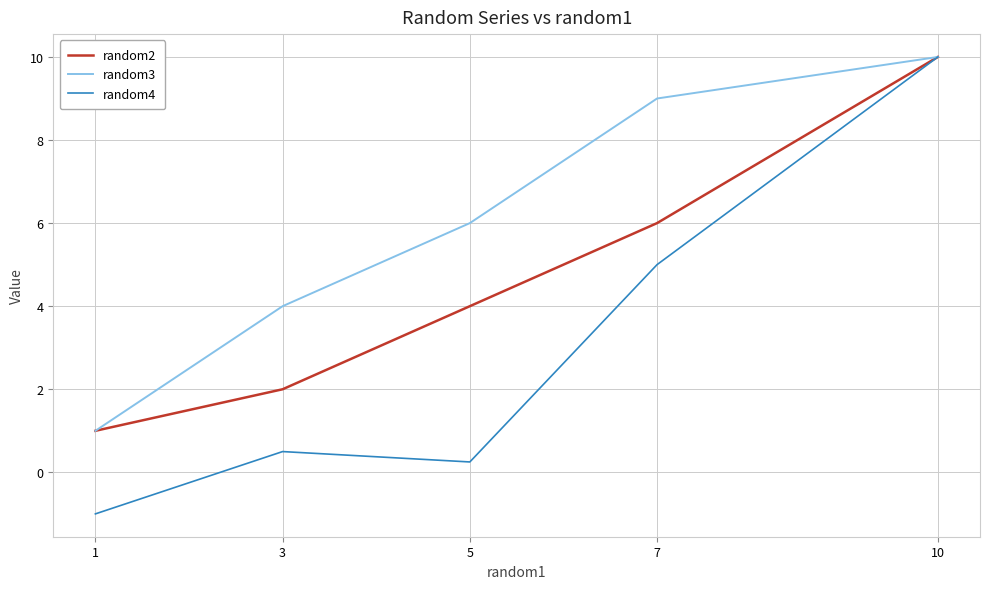

How many lines are shown in the chart?

3